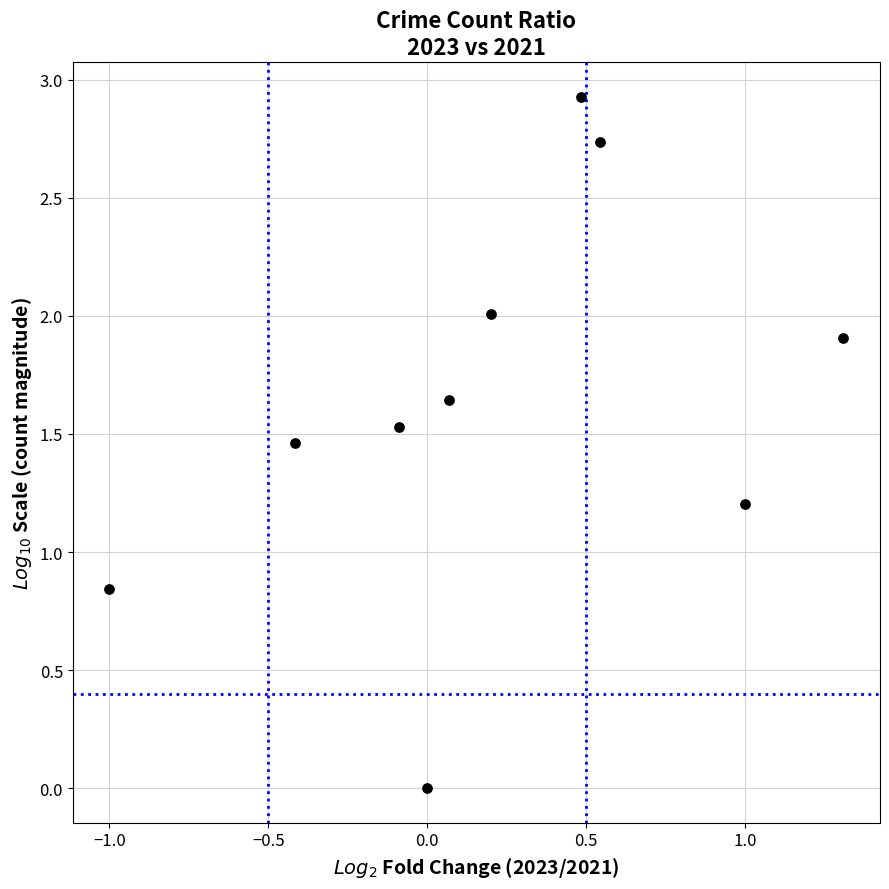

What is the range of X values (max minus min)?

2.3